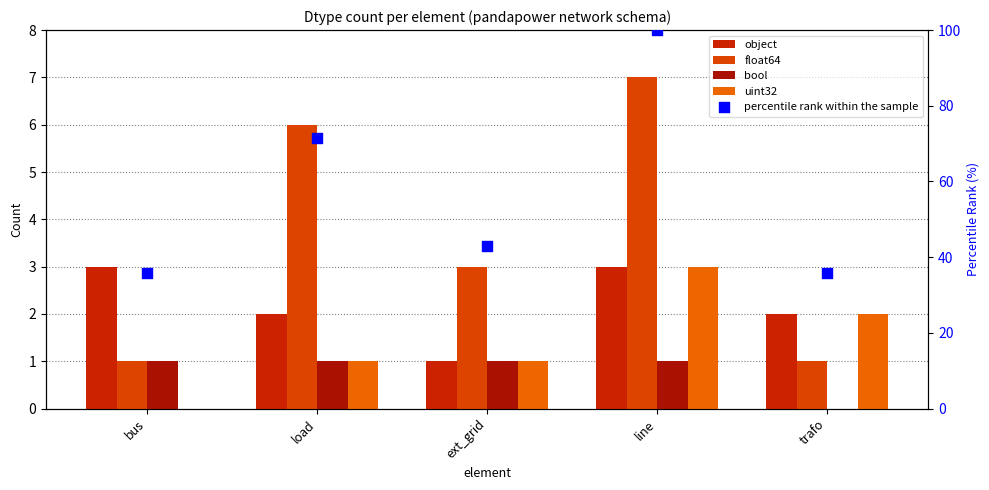

What is the total value across all series at line?

114.0